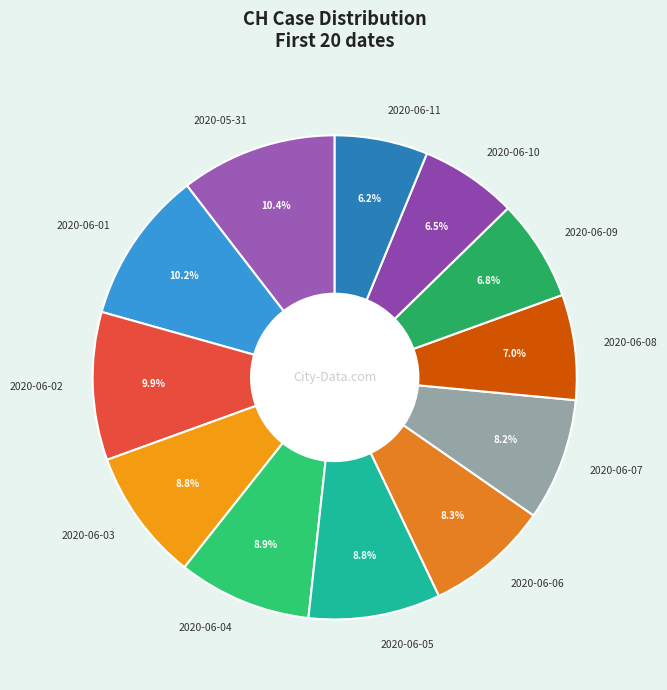

Is there a majority slice in this chart?

No